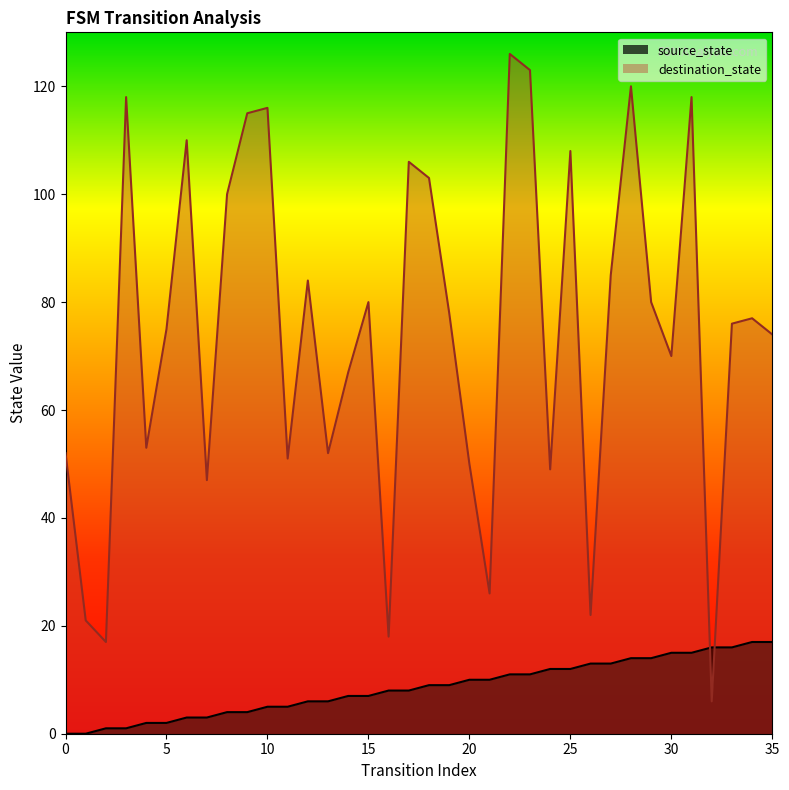

How many interior local peaks does the destination_state series have?

11